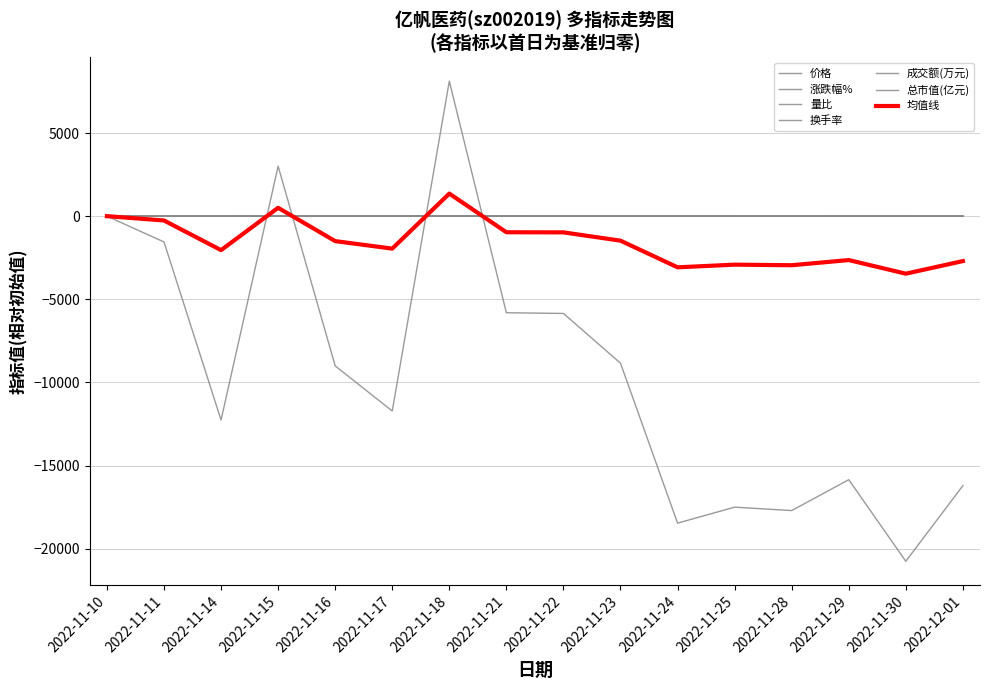

Is this an area chart (filled region under the line)?

No